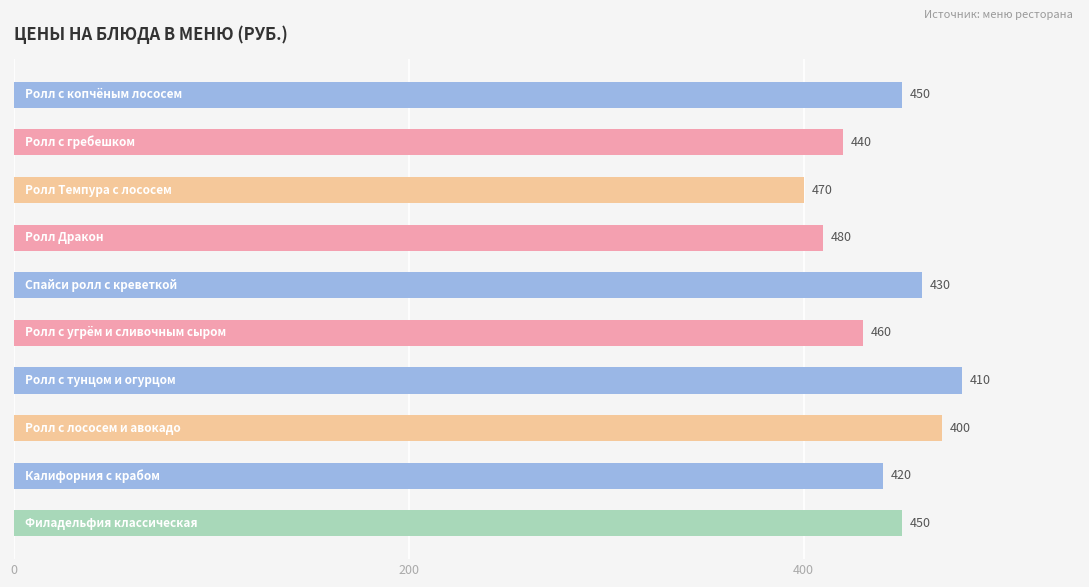

How many data points does each series have?

10